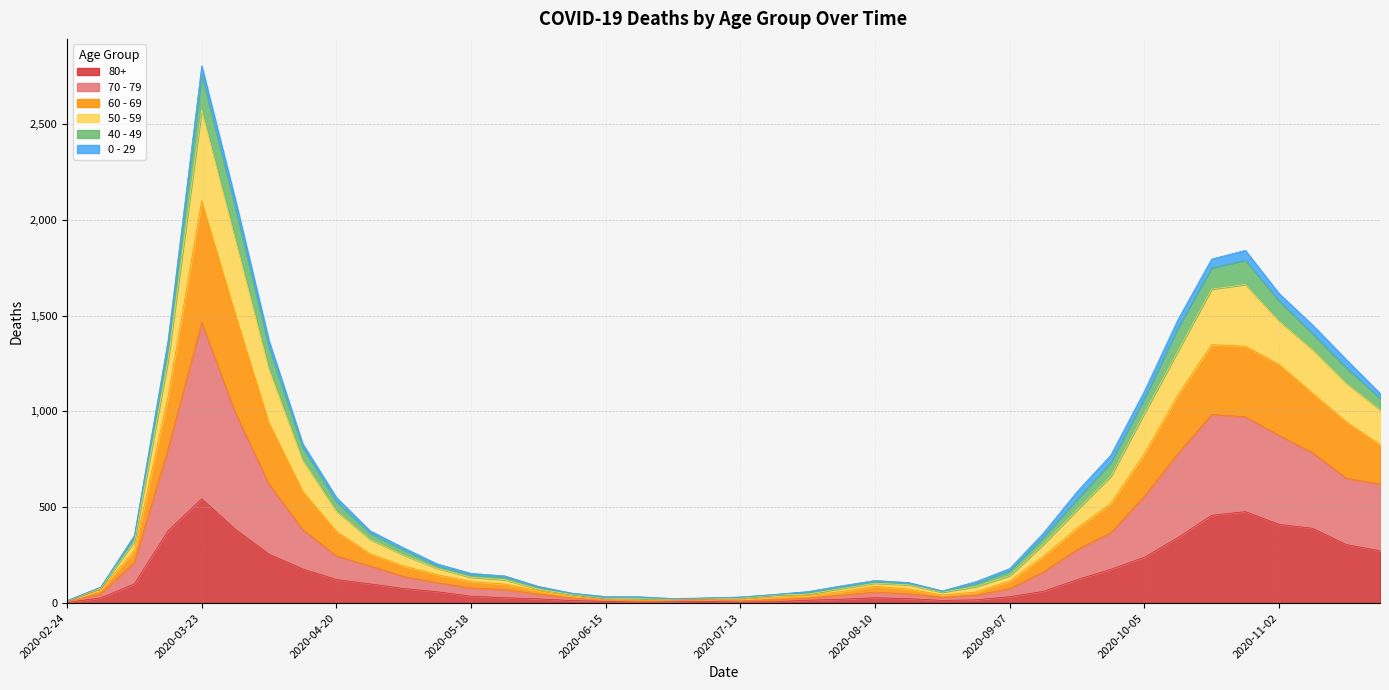

What is the lowest value of the 50 - 59 series?

13